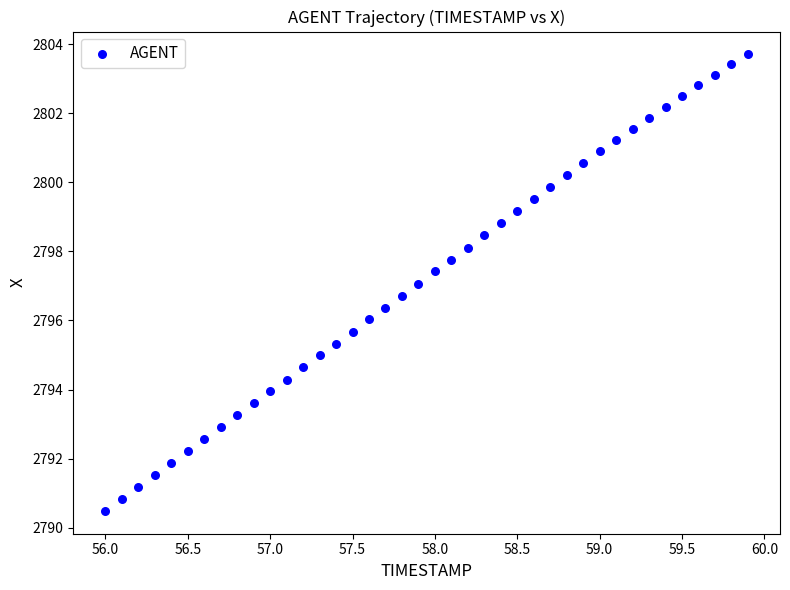

What is the range of X values (max minus min)?

3.9